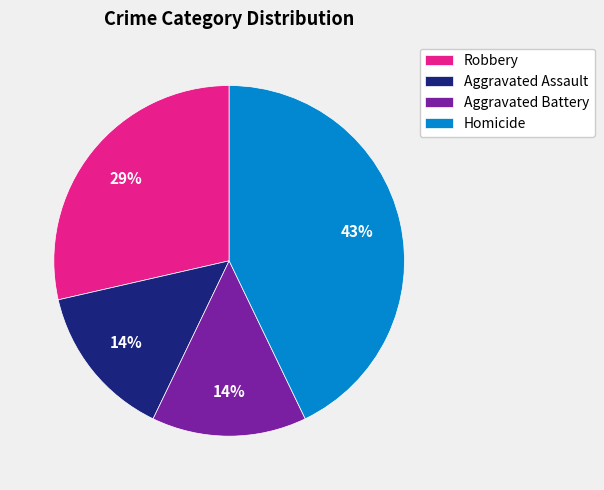

How many segments does this pie chart have?

4